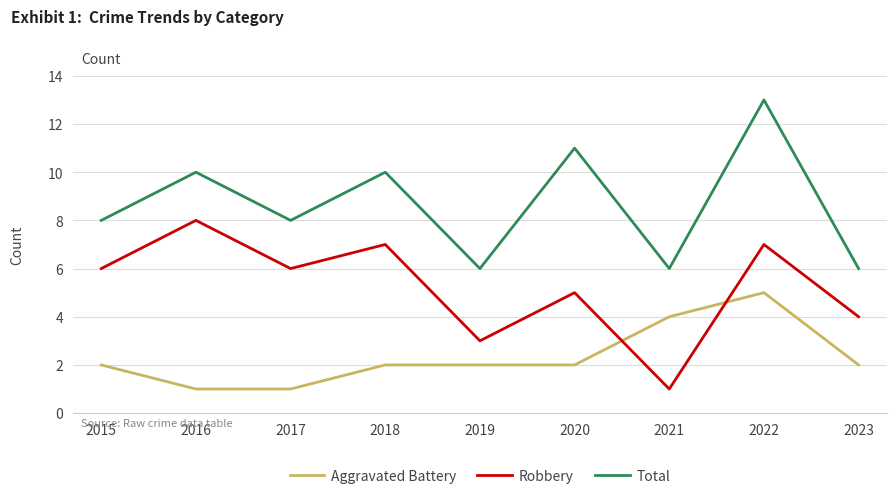

What is the maximum value for Total?

13